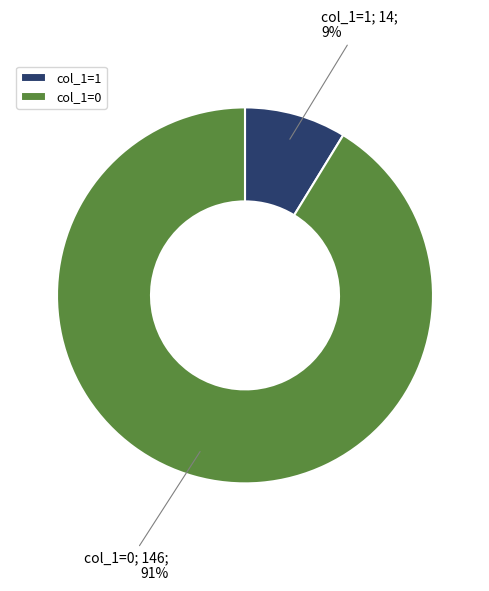

The col_1=0 slice represents 99% of the pie. True or false?

False